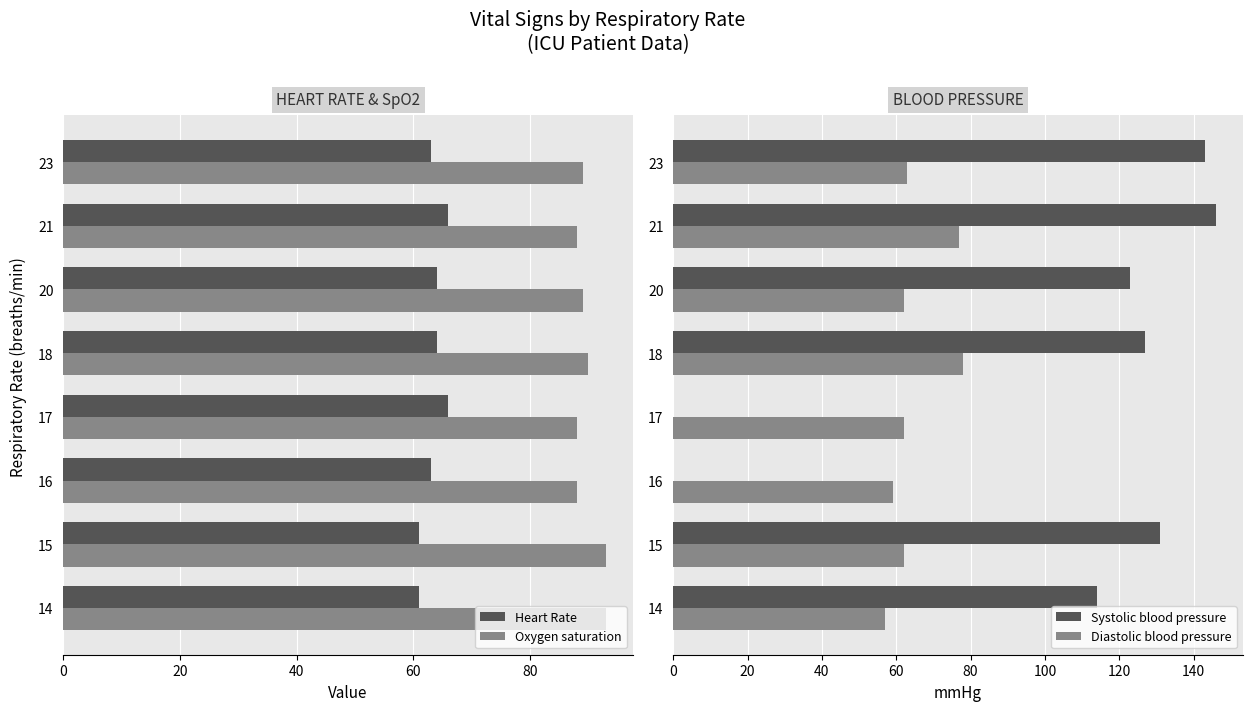

What is the difference between the maximum and minimum values in the Heart Rate series?

5